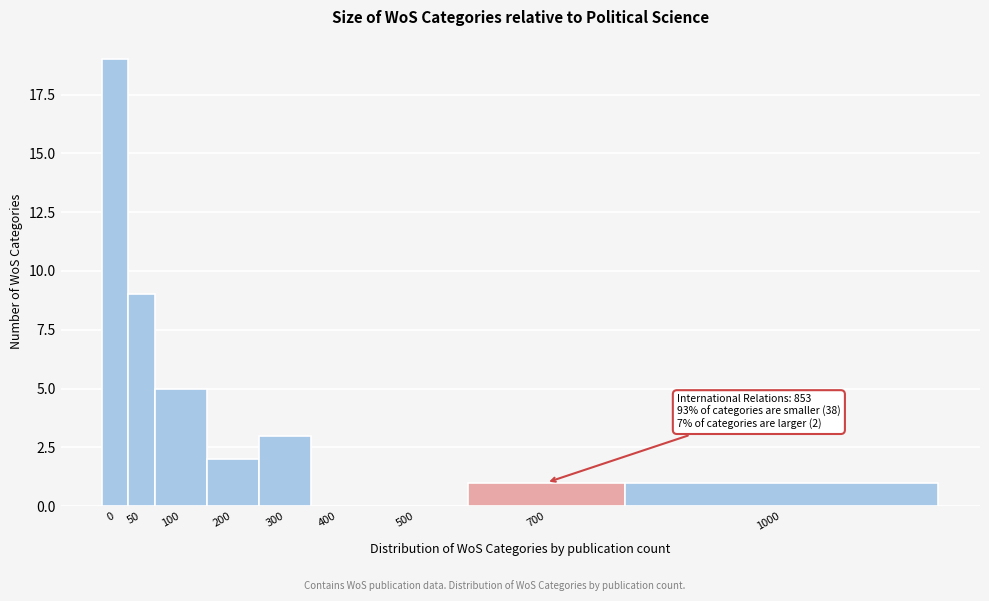

Reading right to left, transcribe all the data shown in this chart.

1000=1	700=1	500=0	400=0	300=3	200=2	100=5	50=9	0=19